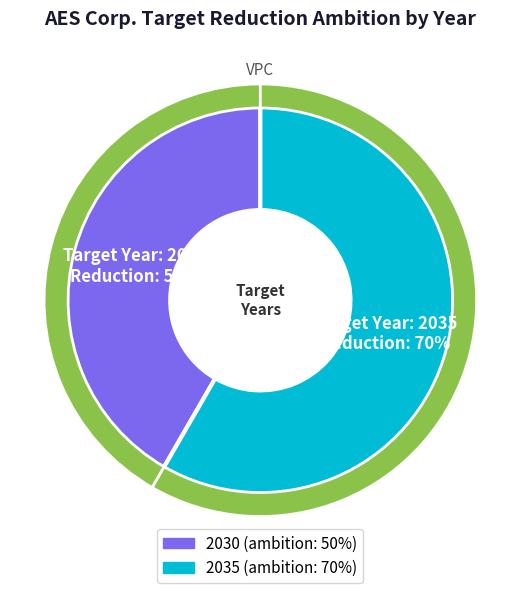

Rank the categories by value from highest to lowest.

2035, 2030